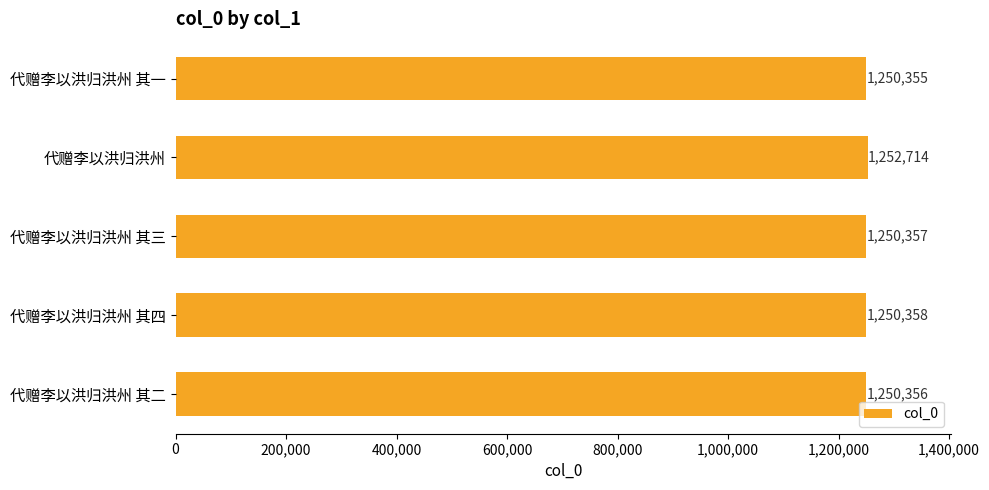

What is the change in value from 代赠李以洪归洪州 to 代赠李以洪归洪州 其三?

-2357